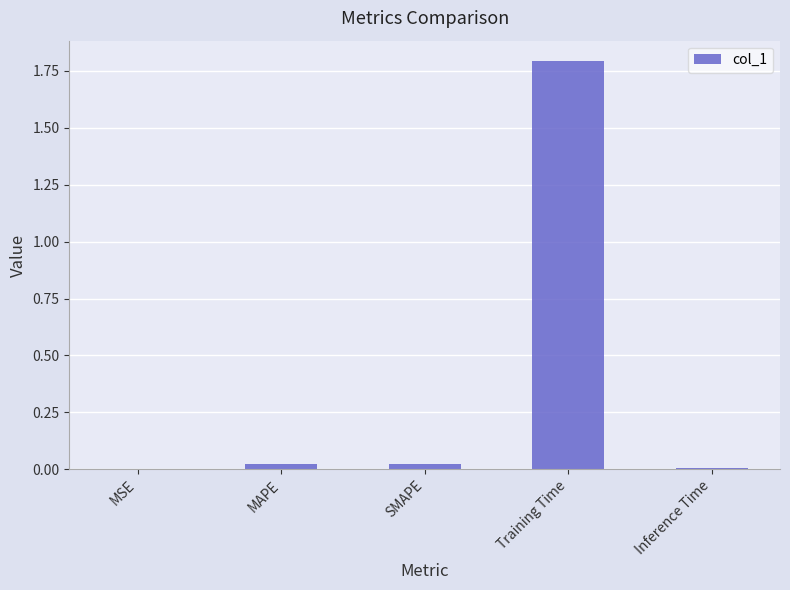

The chart shows a value of 1.8 at Training Time. True or false?

True